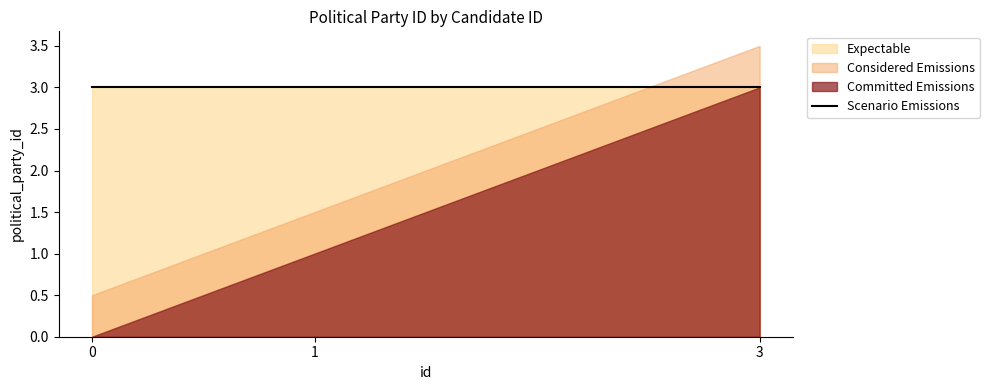

How many lines are shown in the chart?

1